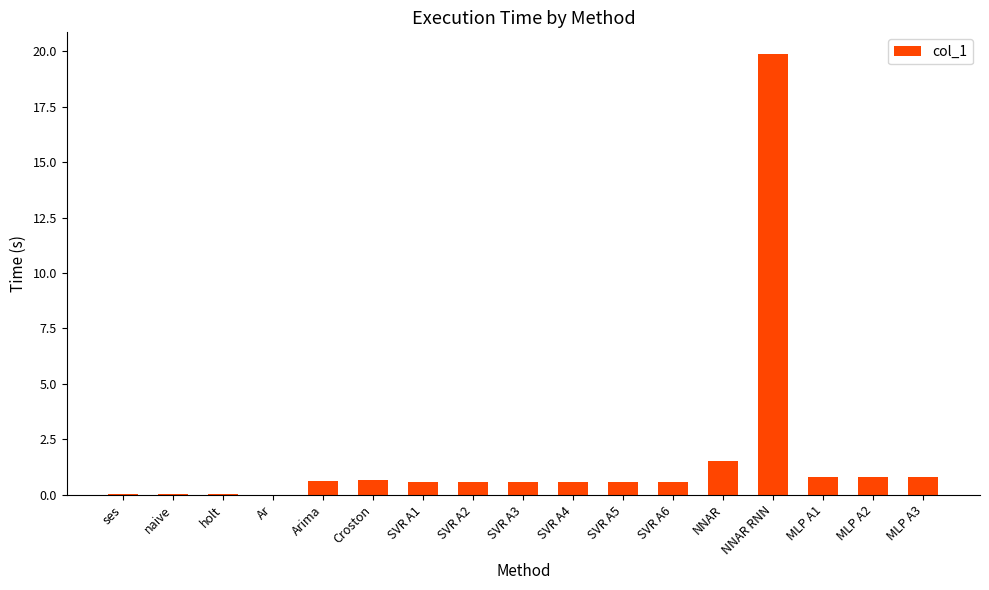

What is the average value?

1.7